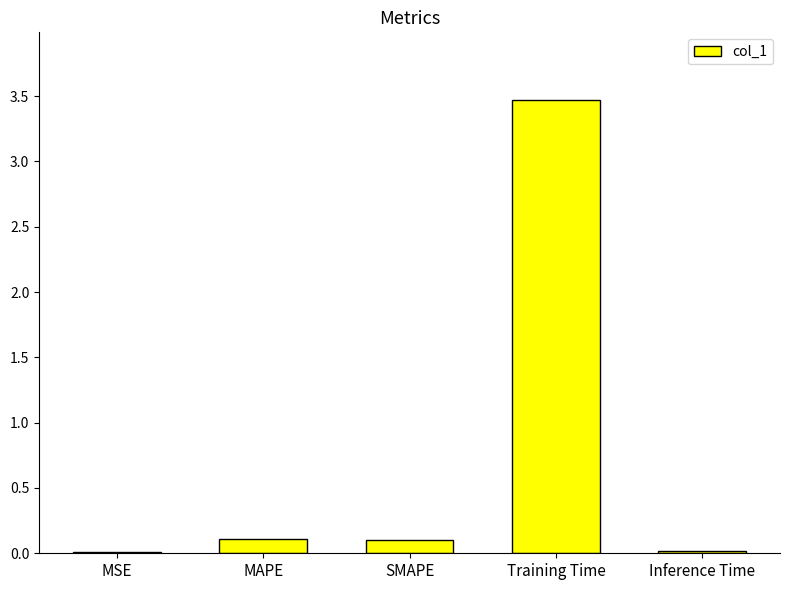

Does the chart contain stacked bars?

No